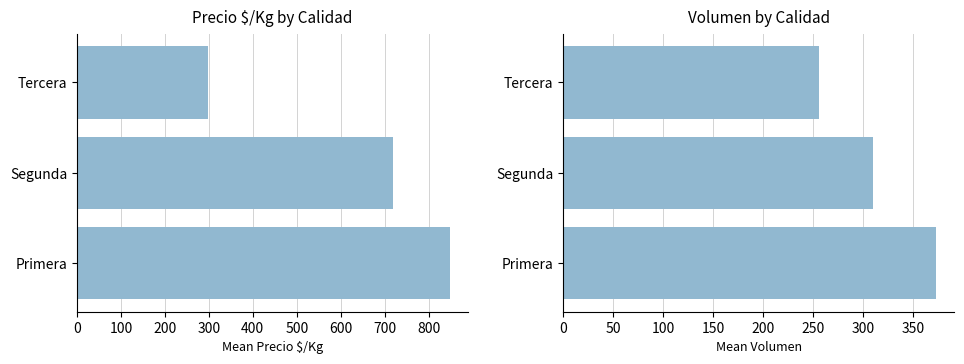

Which series changed the most between Primera and Tercera?

Precio $/Kg